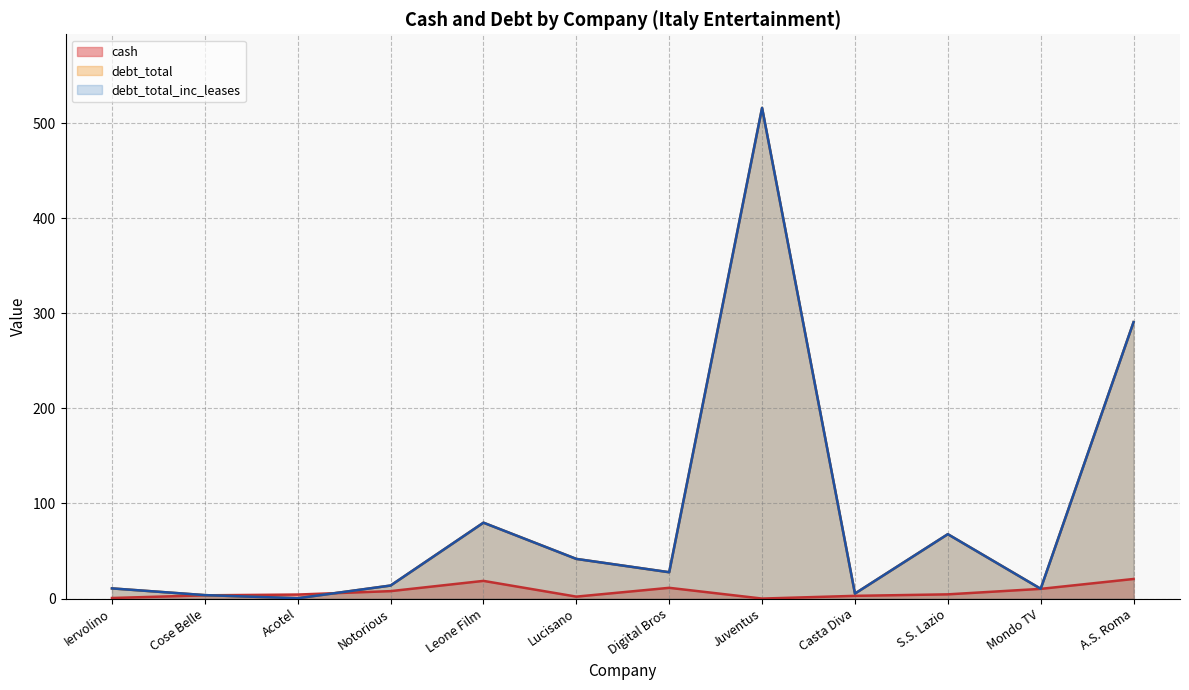

What value does the cash series have at Leone Film?

18.6